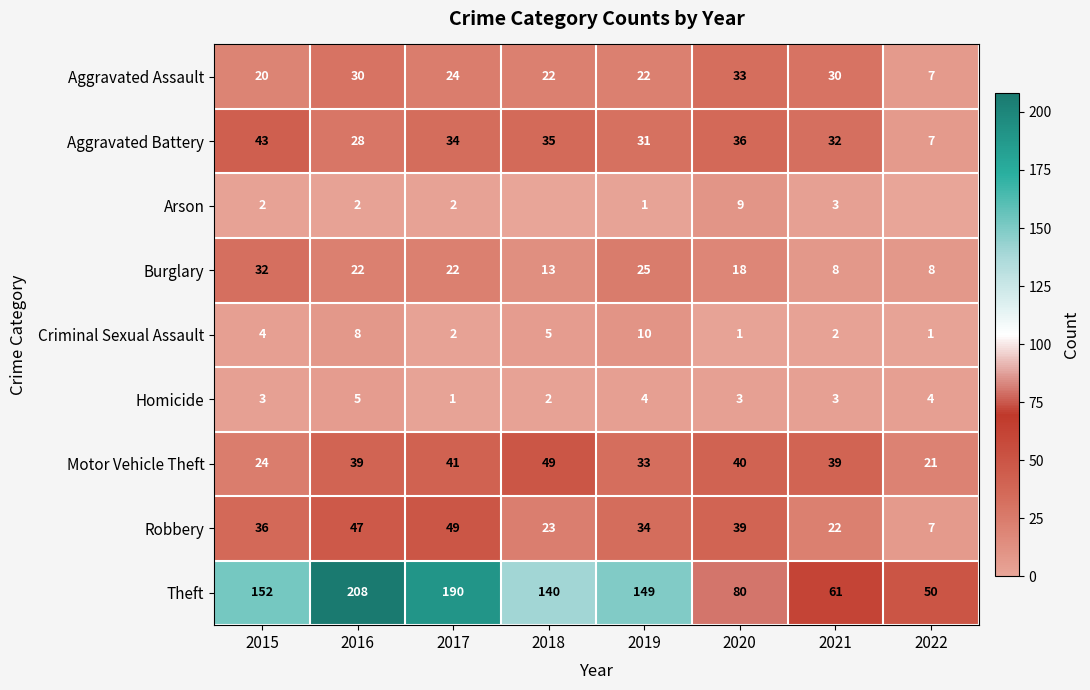

At which category is the sum across all series the highest?

2016